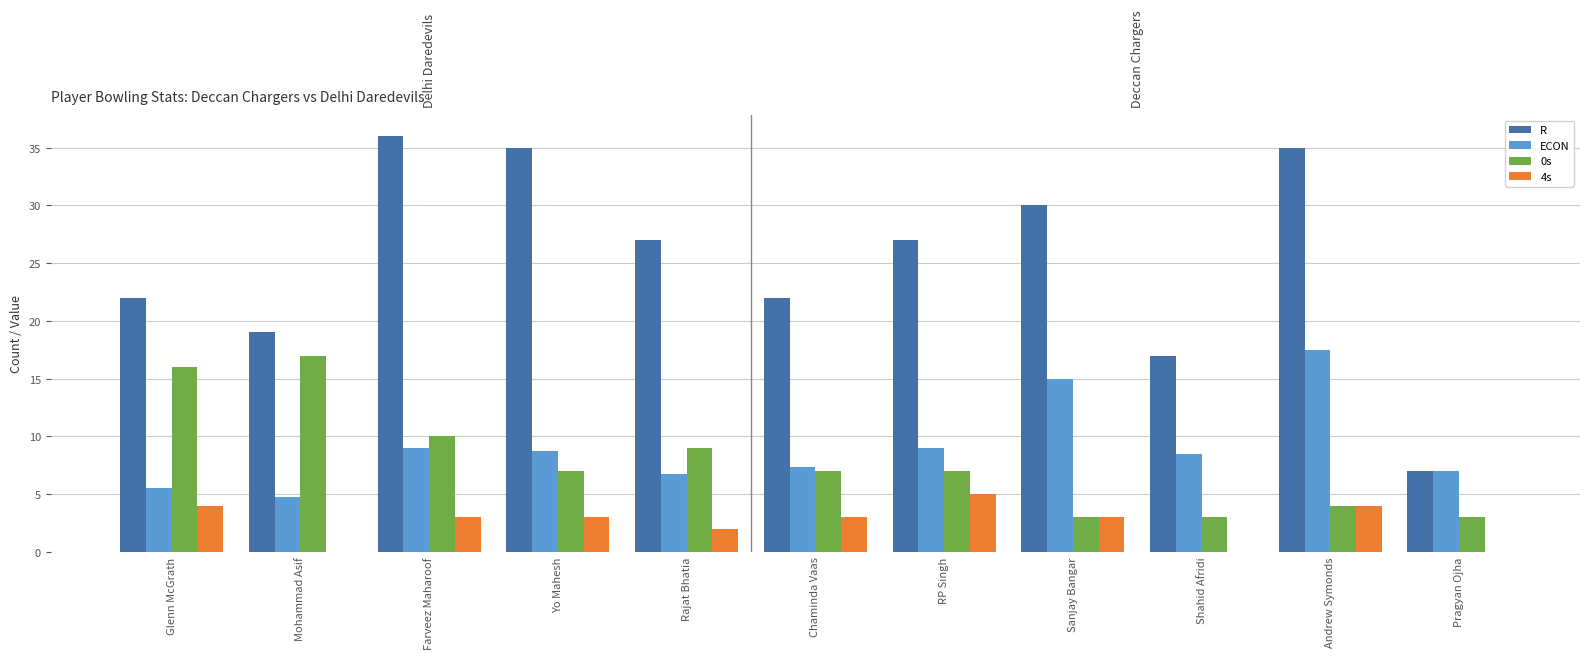

Which category has the highest value in the ECON series?

Andrew Symonds